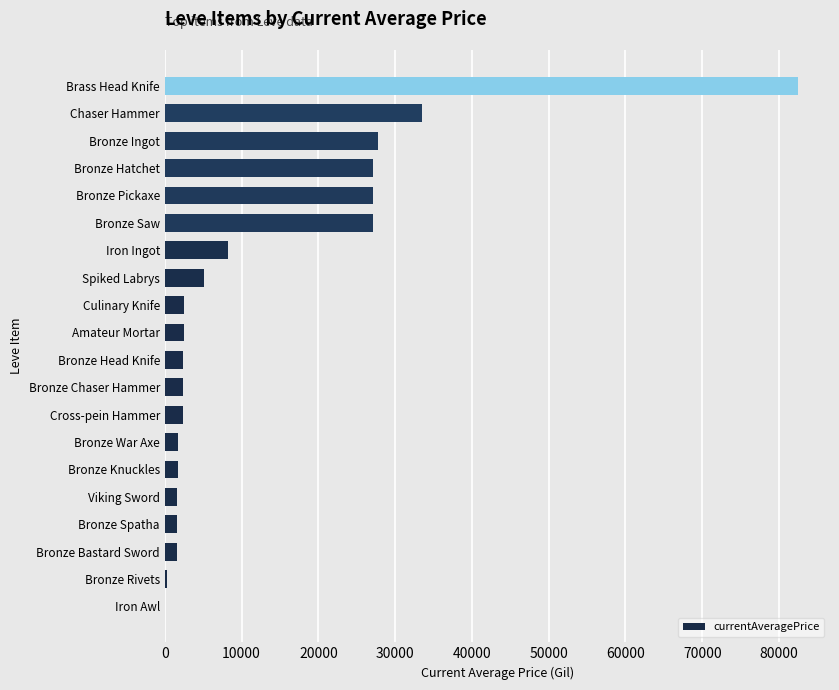

What is the maximum value shown in the chart?

82508